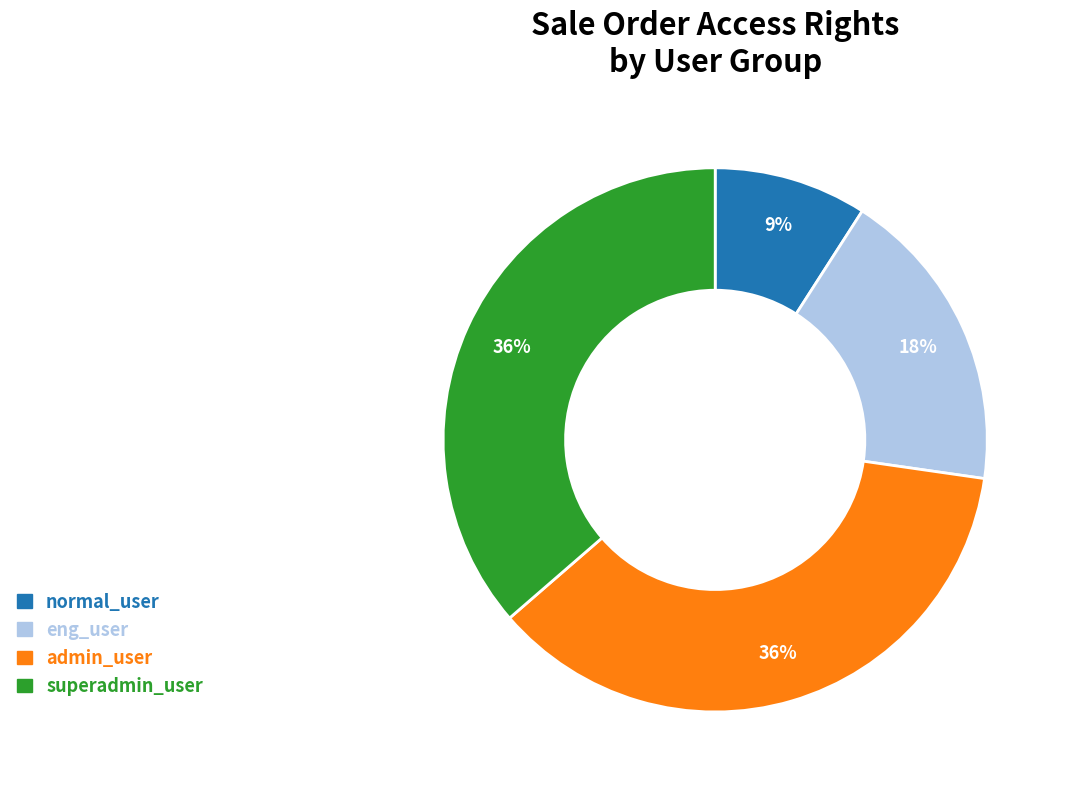

Which category has the smallest portion of the pie?

normal_user